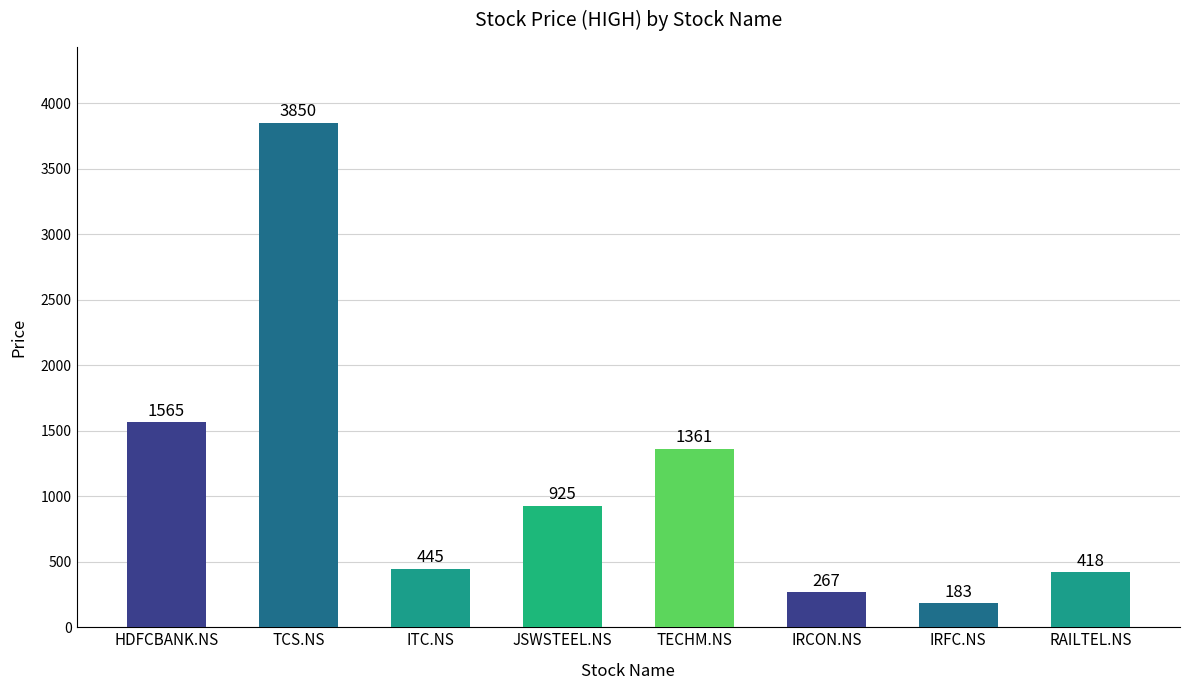

True or false: the data shows 183 at IRFC.NS.

True